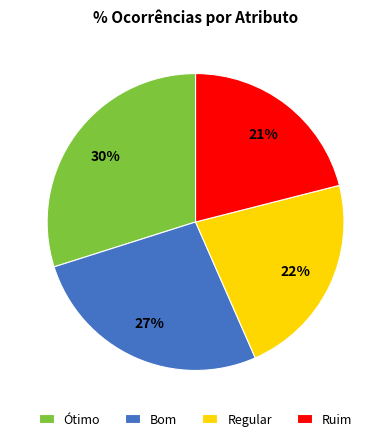

The Bom slice represents 27% of the pie. True or false?

True